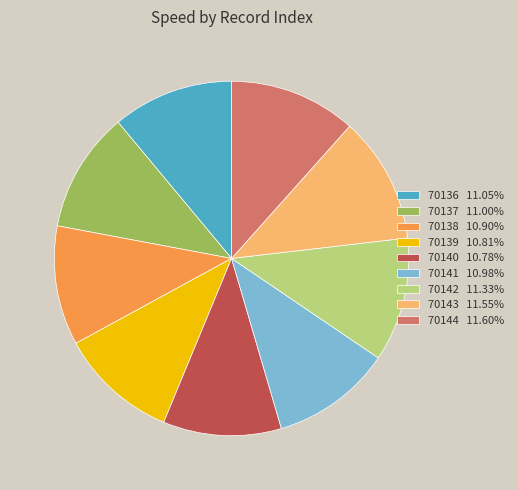

Combined, do 70144 and 70138 account for over 50%?

No